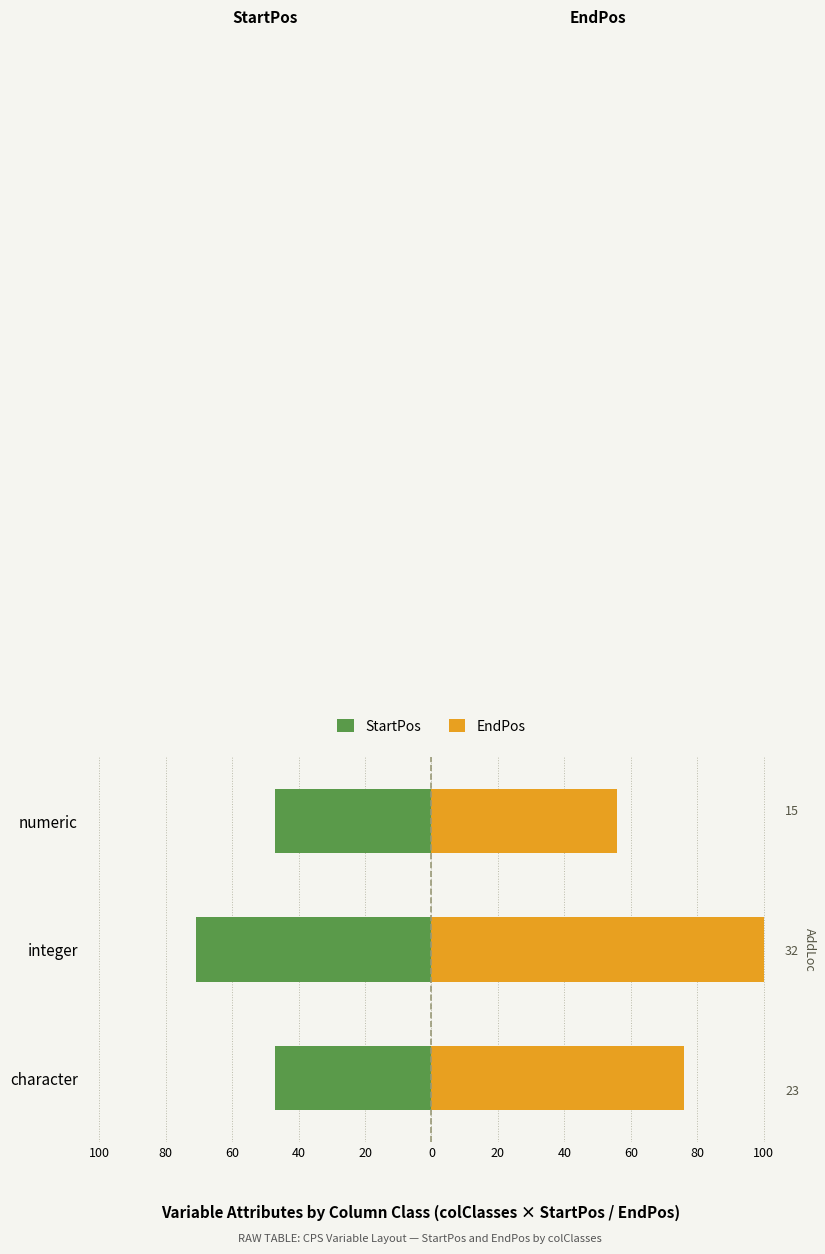

What is the greatest value displayed?

100